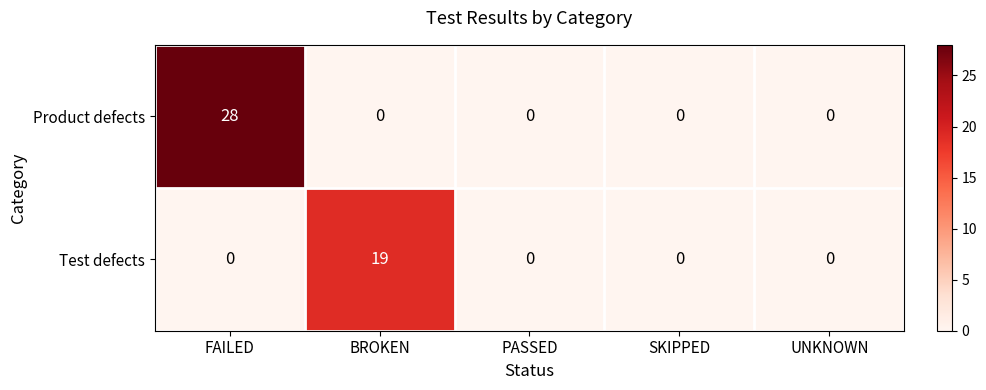

At BROKEN, list the series in order from smallest to largest.

Product defects, Test defects